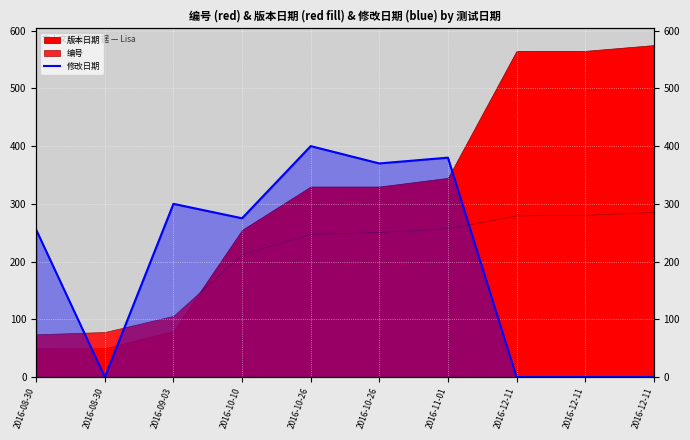

What is the difference between the maximum and minimum values?

400